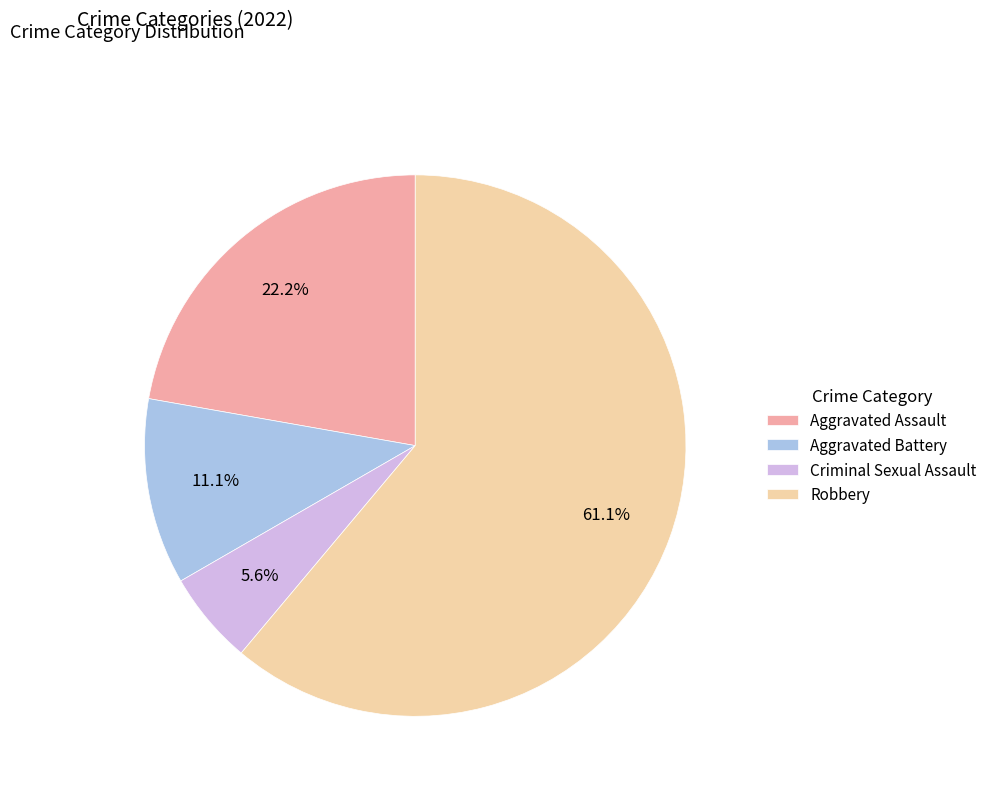

Which category has the smallest portion of the pie?

Criminal Sexual Assault